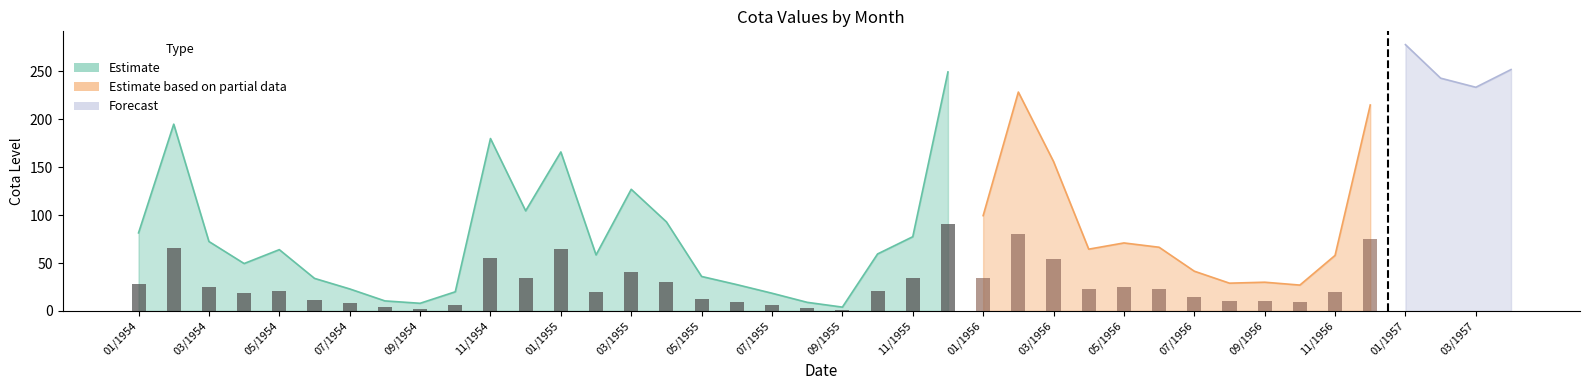

What is the minimum value shown in the chart?

3.0